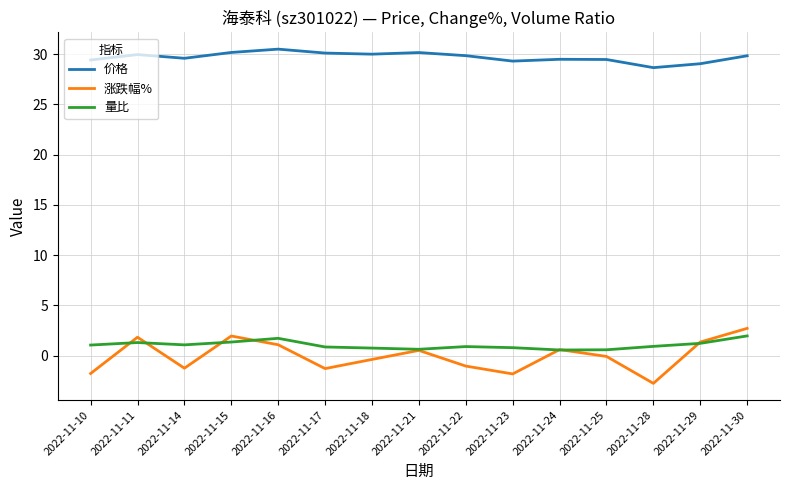

What is the maximum value for 价格?

30.5